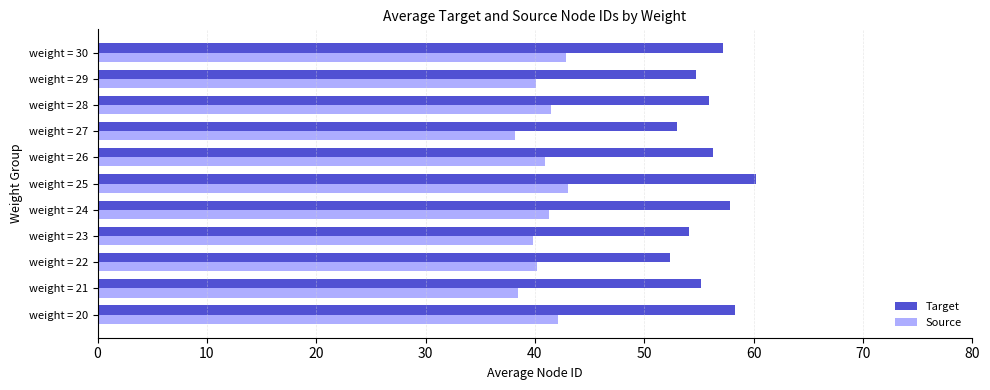

The value of Source at weight = 26 is 40.9. True or false?

True